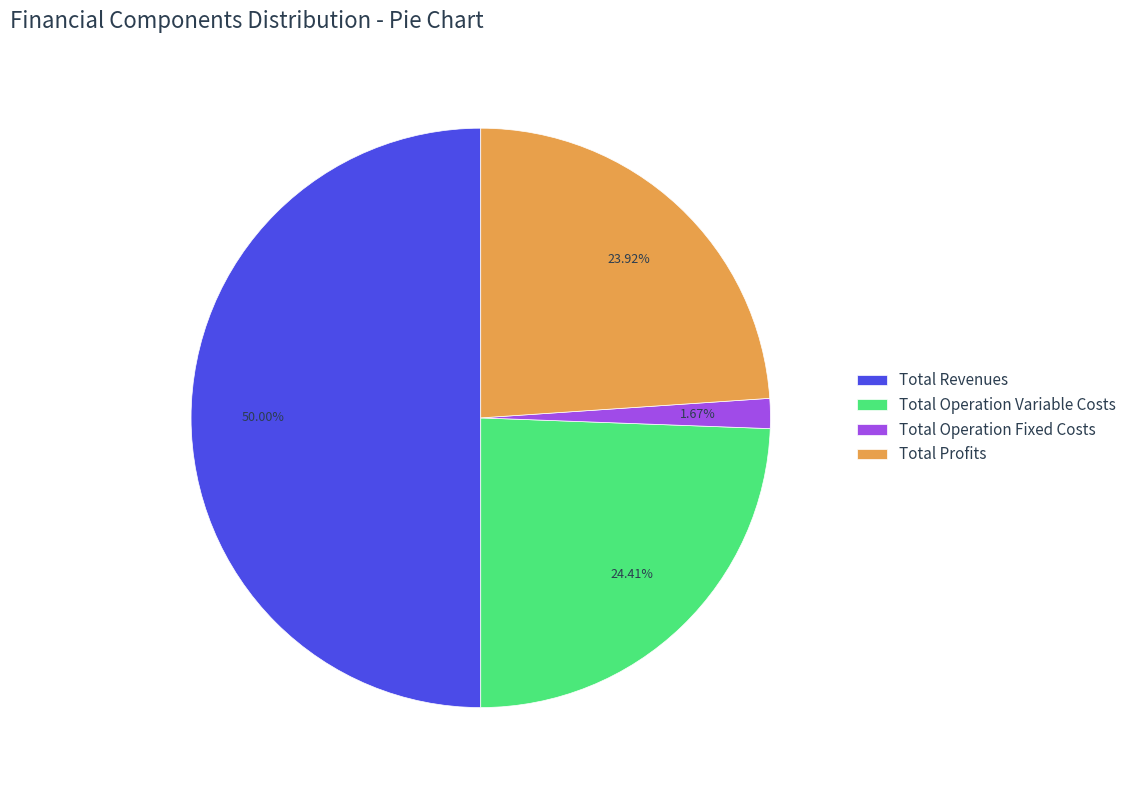

Is the sum of Total Operation Variable Costs and Total Revenues greater than half?

Yes